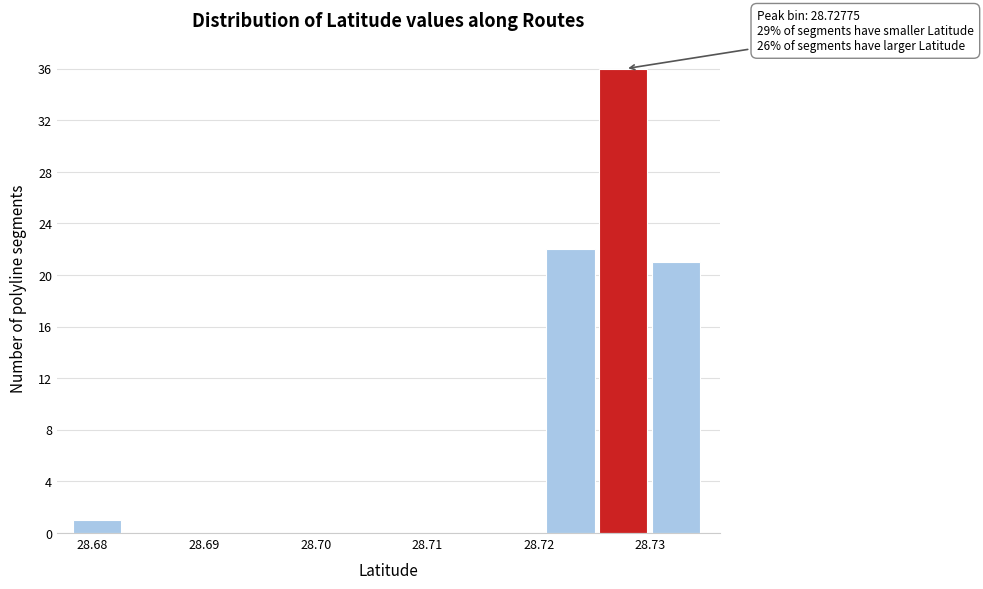

Over which range of the x-axis is the bar tallest?

28.725 to 28.730